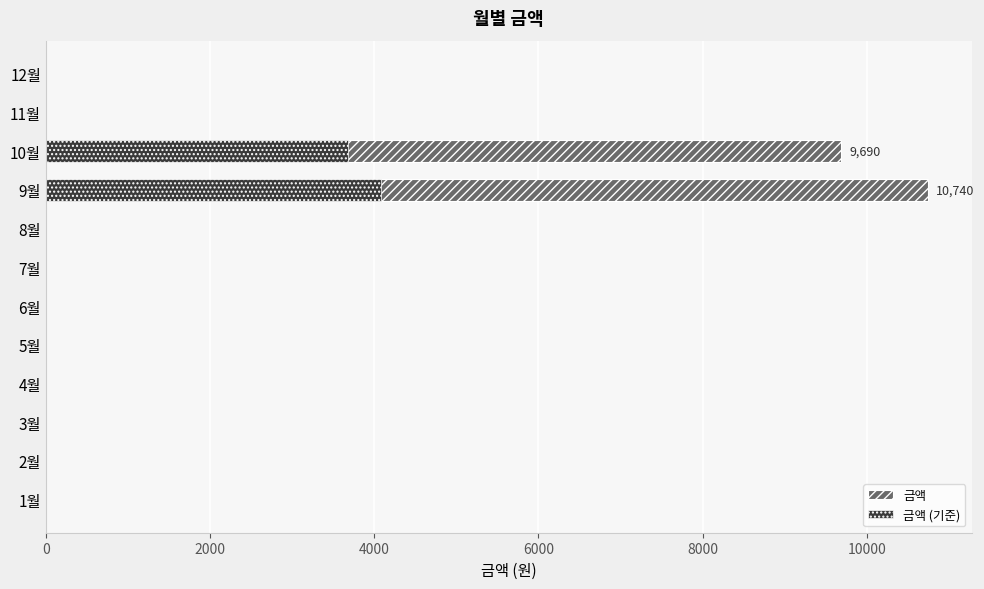

List the series in order of their peak value, lowest first.

금액 (기준), 금액